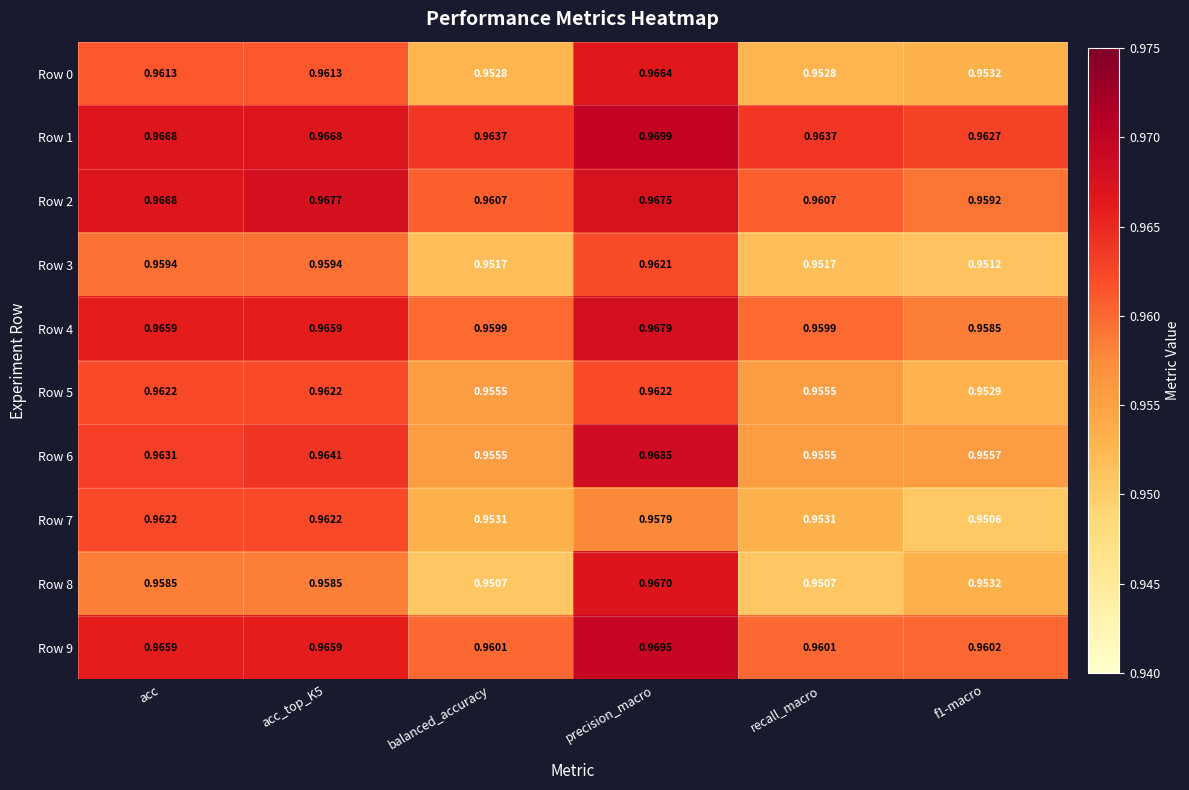

Which category has the highest value across all series?

precision_macro